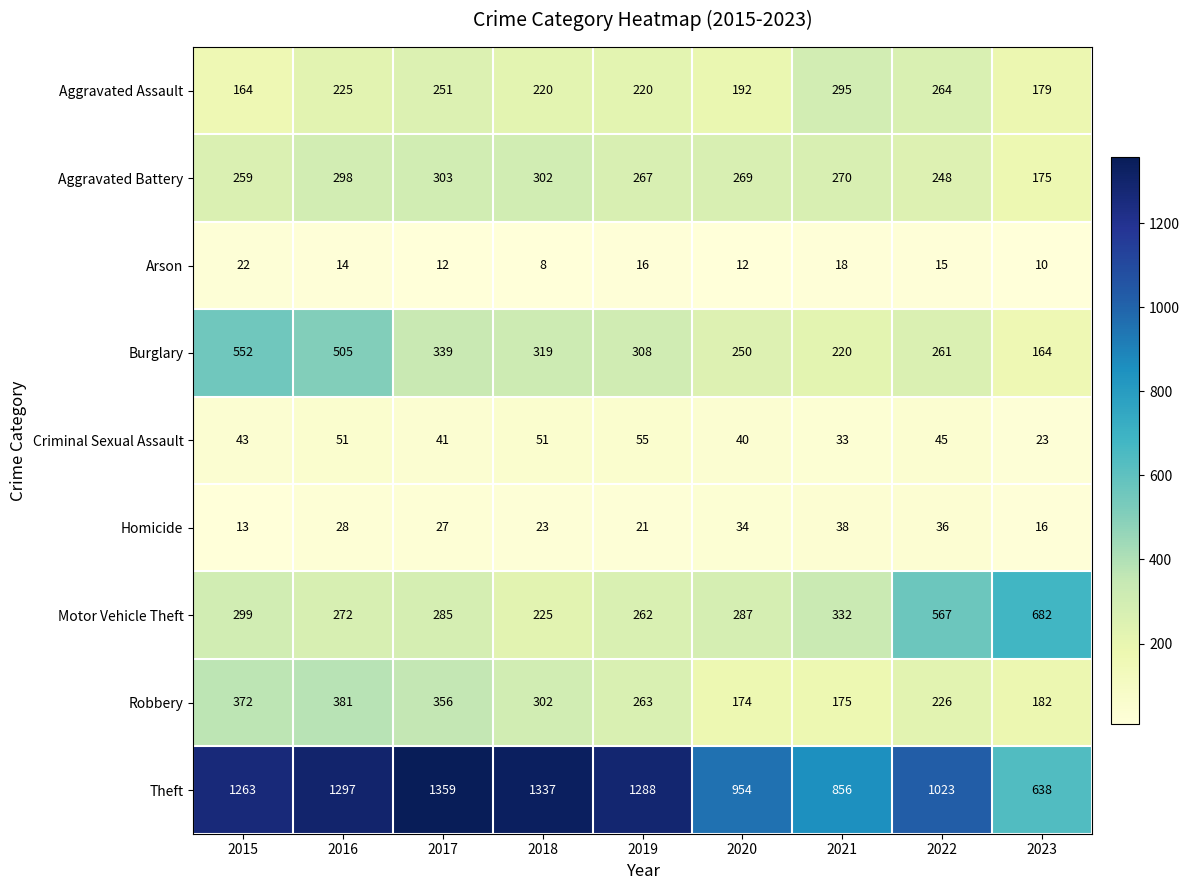

True or false: Motor Vehicle Theft has a value of 287 at 2020.

True